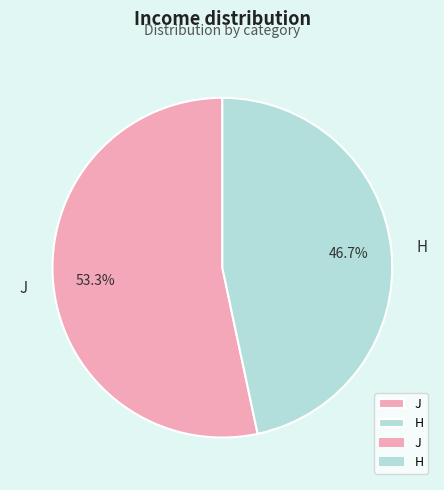

To the nearest percent, what is the difference between the J and H slice percentages?

7%